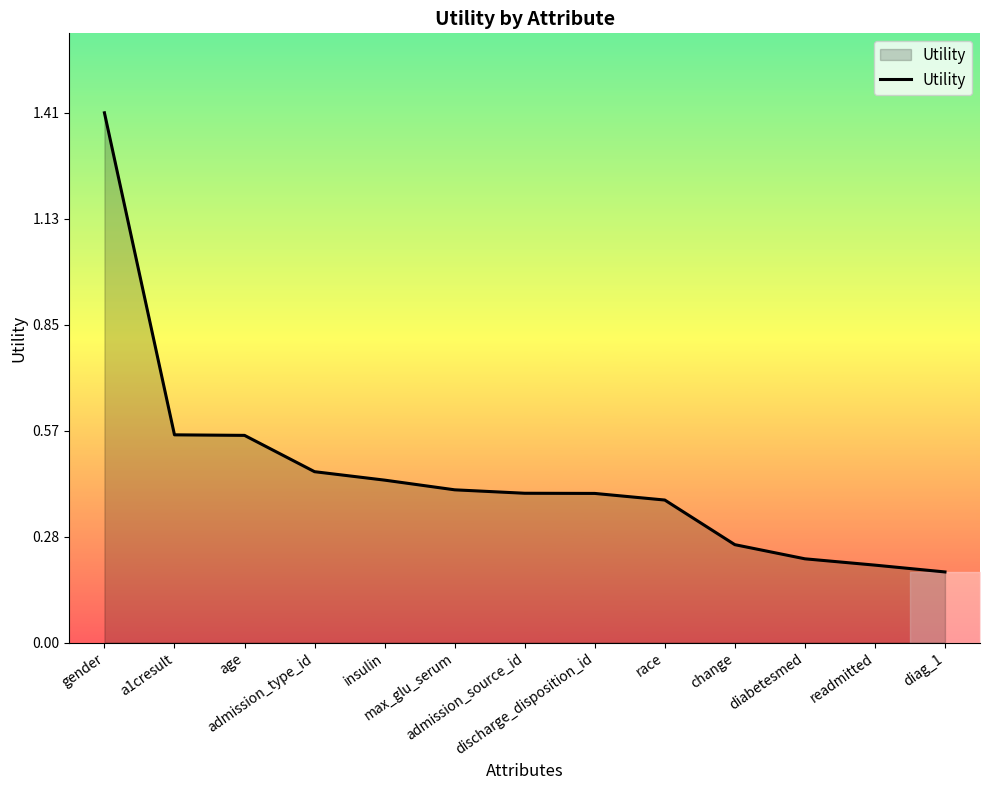

What is the maximum value shown in the chart?

1.4